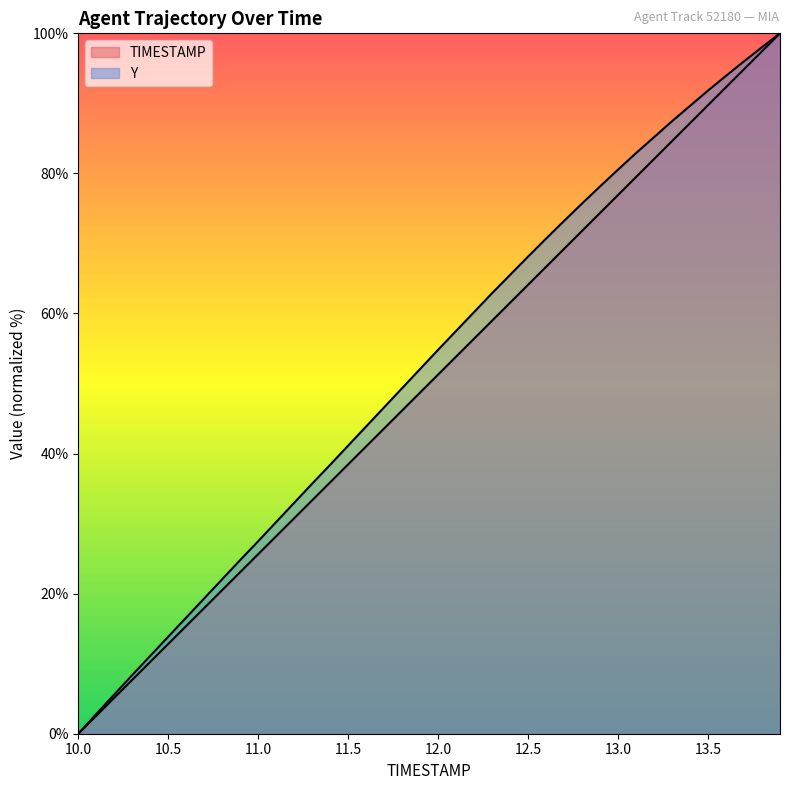

Does the chart have visible grid lines?

No